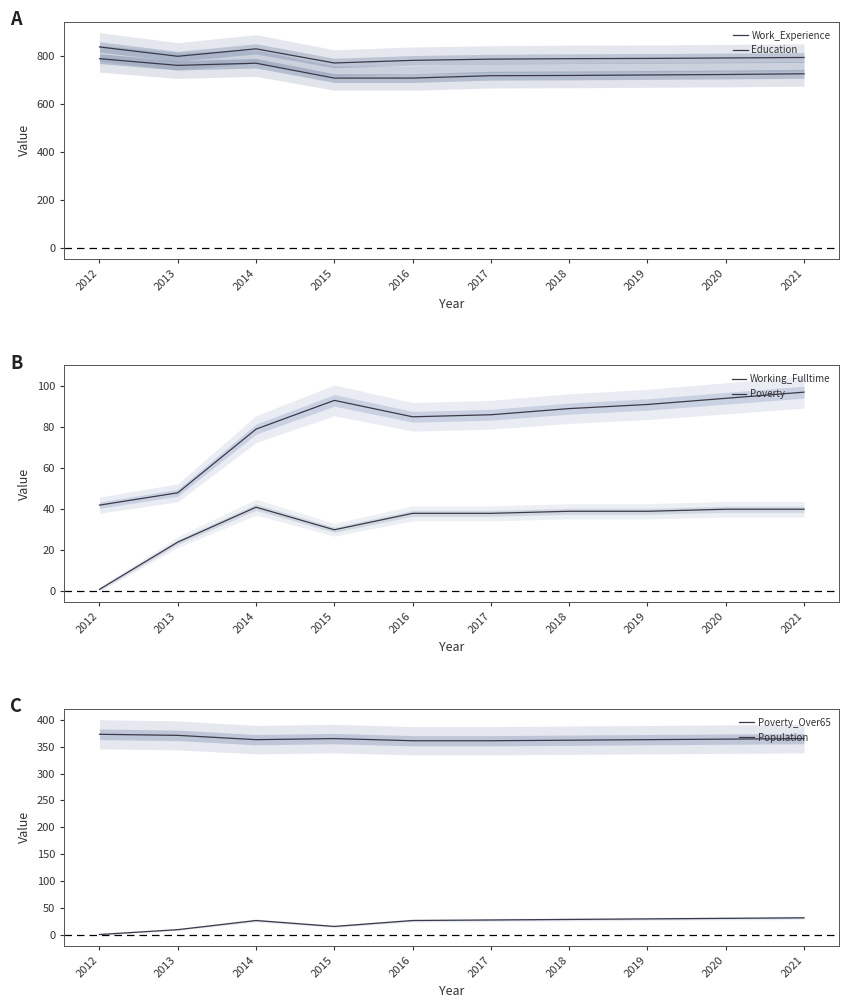

What is the difference between the maximum and minimum values in the Education series?

81